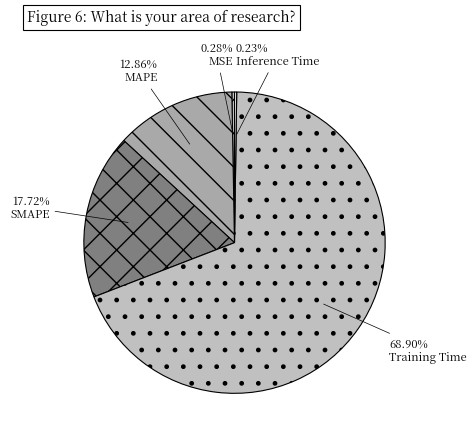

What percentage do Inference Time and MAPE together represent?

13.1%